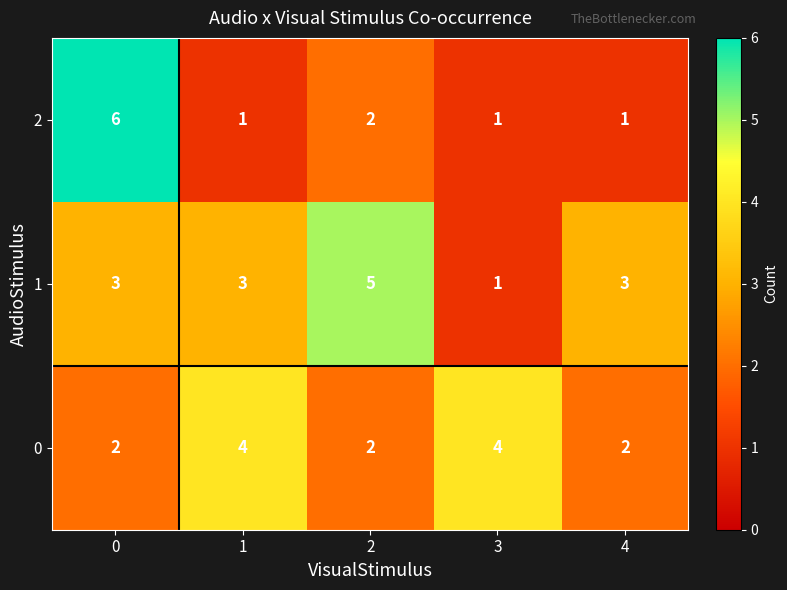

How many series are shown in this chart?

3